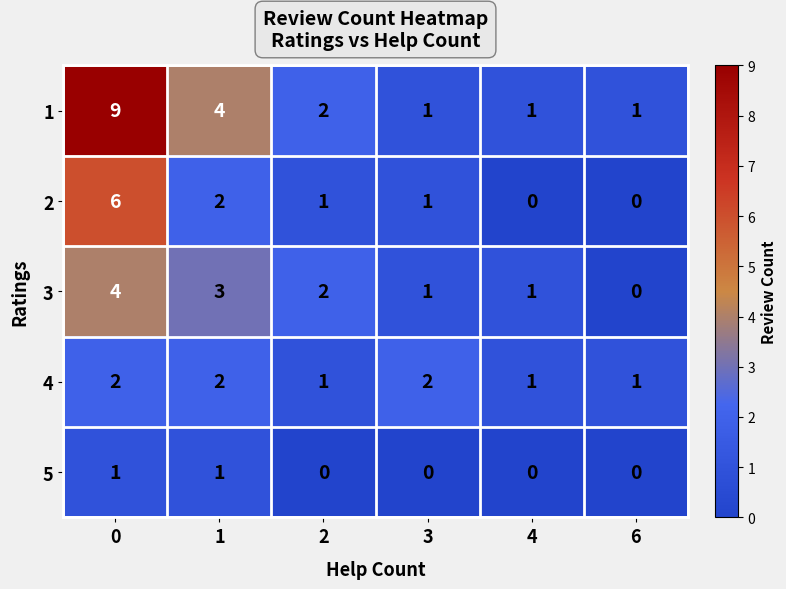

What is the greatest value displayed?

9